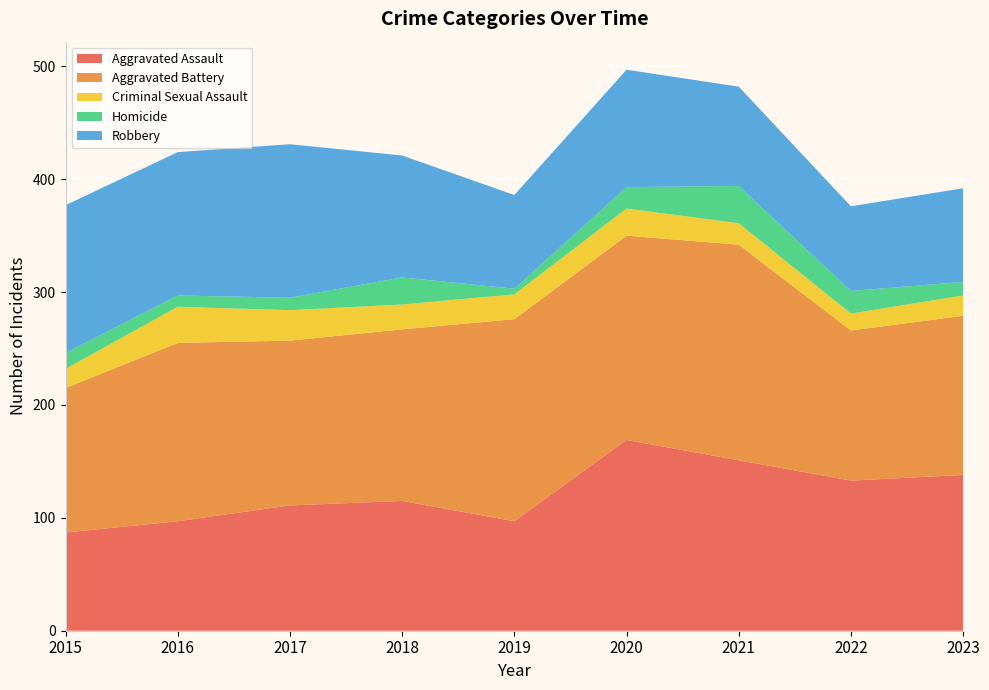

Reading left to right, transcribe all the data shown in this chart.

Aggravated Assault: 2015=87	2016=97	2017=111	2018=115	2019=97	2020=169	2021=151	2022=133	2023=138
Aggravated Battery: 2015=128	2016=158	2017=146	2018=152	2019=179	2020=181	2021=191	2022=133	2023=141
Criminal Sexual Assault: 2015=17	2016=32	2017=27	2018=22	2019=22	2020=24	2021=19	2022=15	2023=18
Homicide: 2015=14	2016=10	2017=11	2018=24	2019=5	2020=19	2021=33	2022=20	2023=12
Robbery: 2015=131	2016=127	2017=136	2018=108	2019=83	2020=104	2021=88	2022=75	2023=83